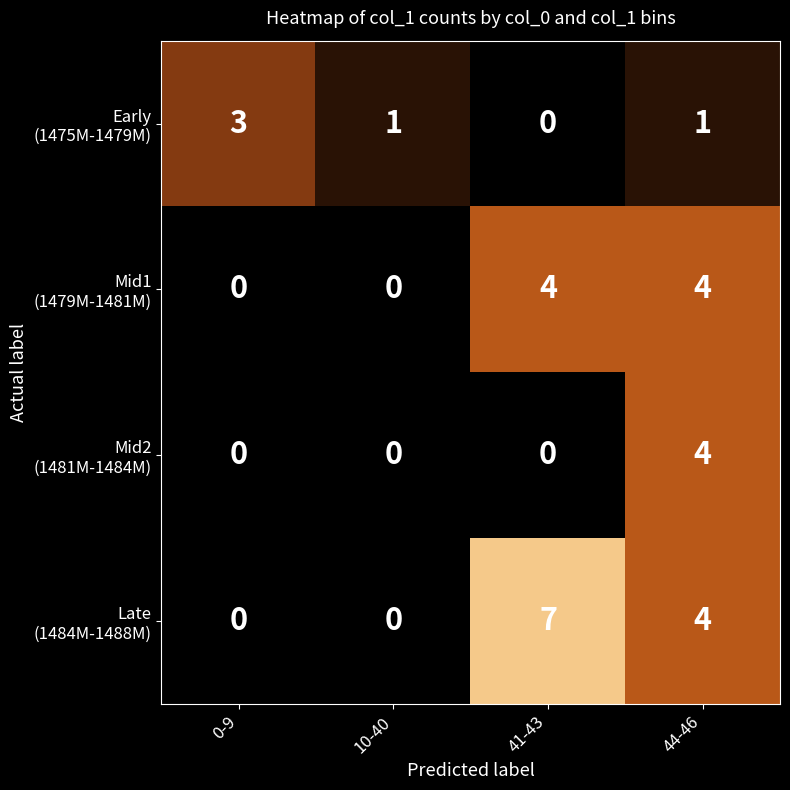

What is the greatest value displayed?

7